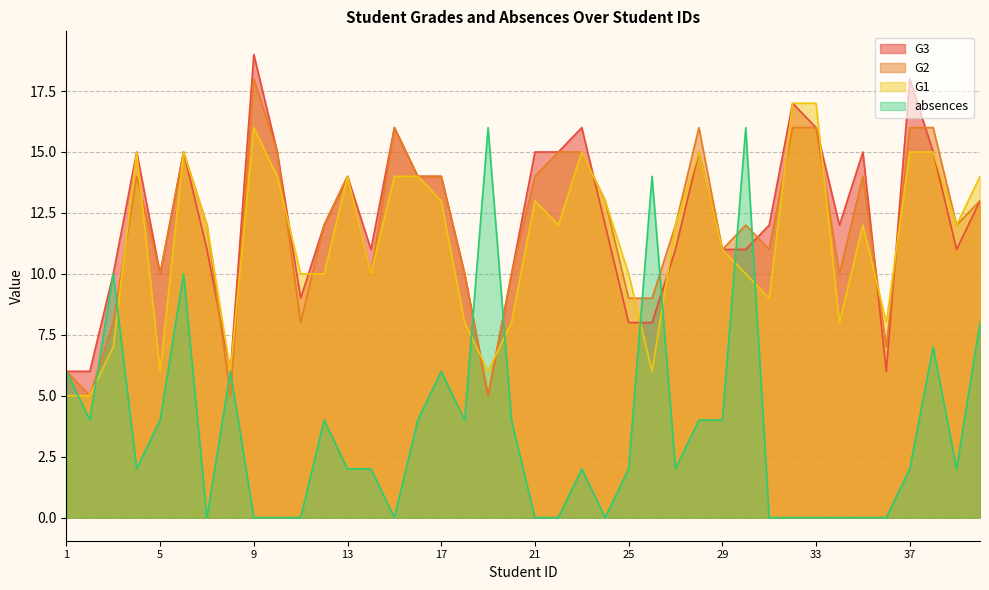

How many lines are shown in the chart?

4